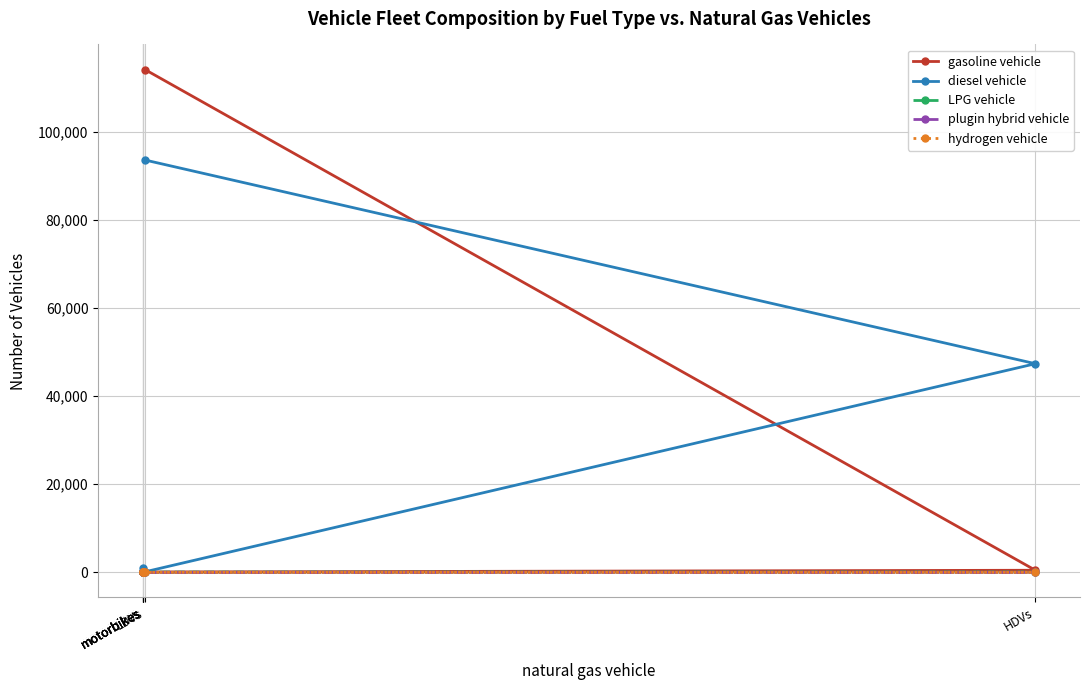

True or false: gasoline vehicle has more than 2 interior local peaks.

False